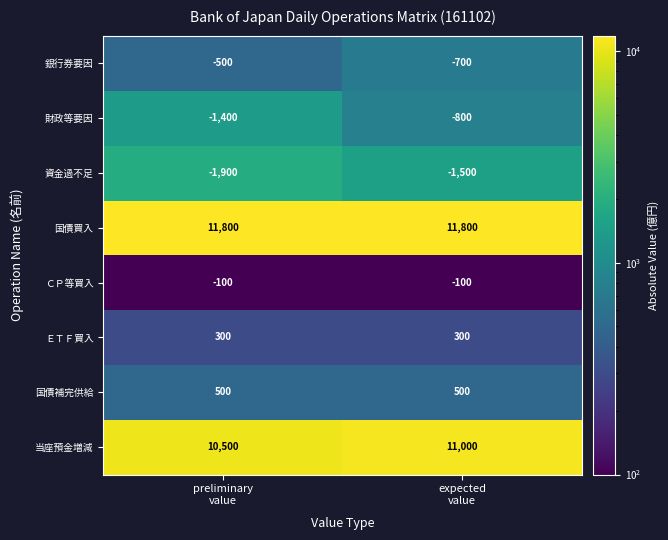

What is the total value across all series at expected
value?

20500